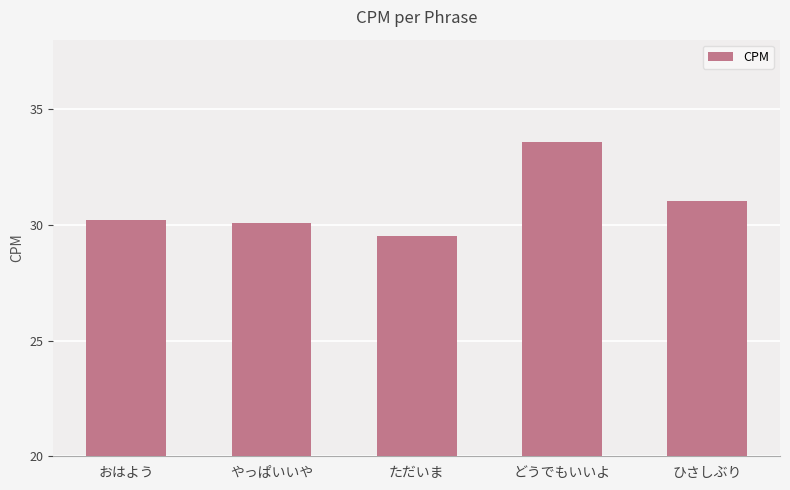

How many bars are there in total?

5